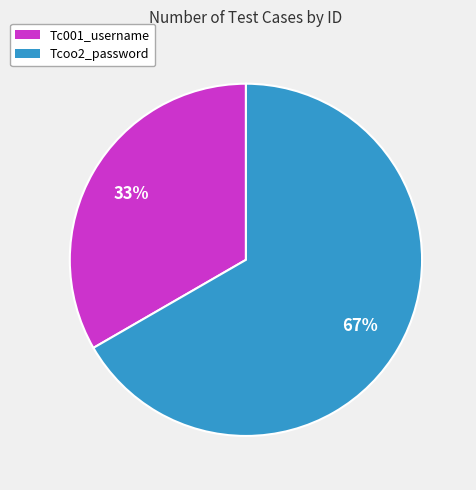

To the nearest percent, what is the average slice percentage?

50%